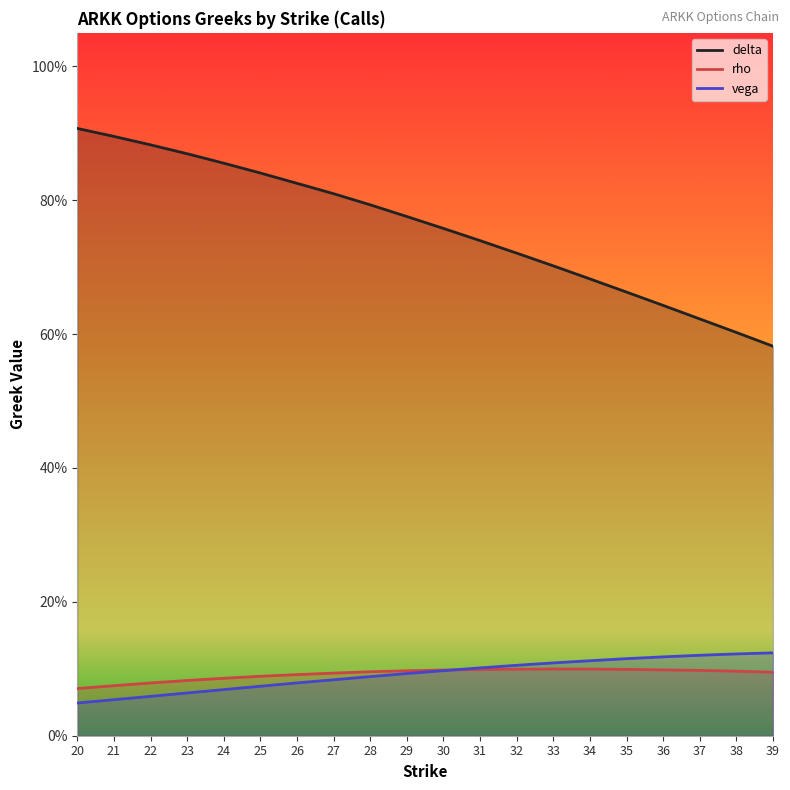

Count the delta values in the range 0 to 1.

20